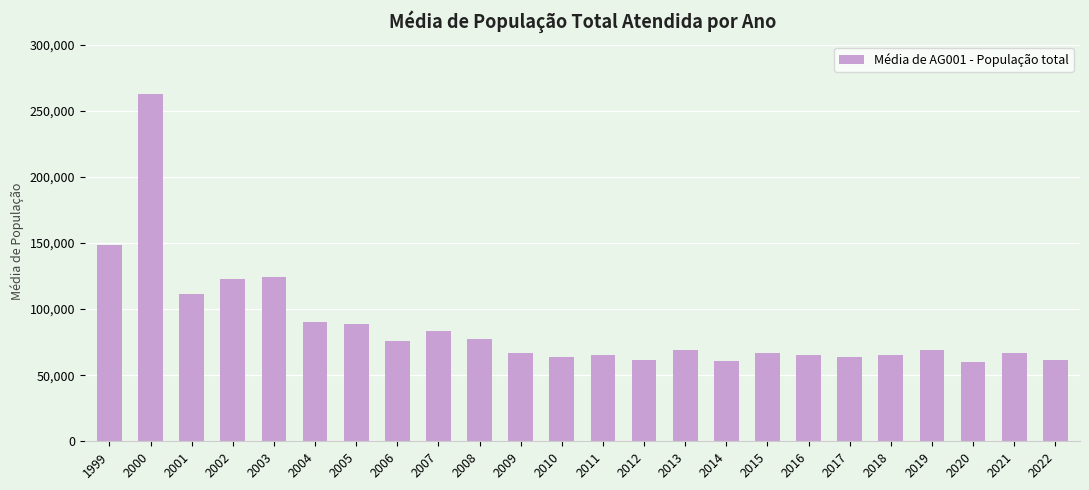

Where does the data first go above 69057?

1999